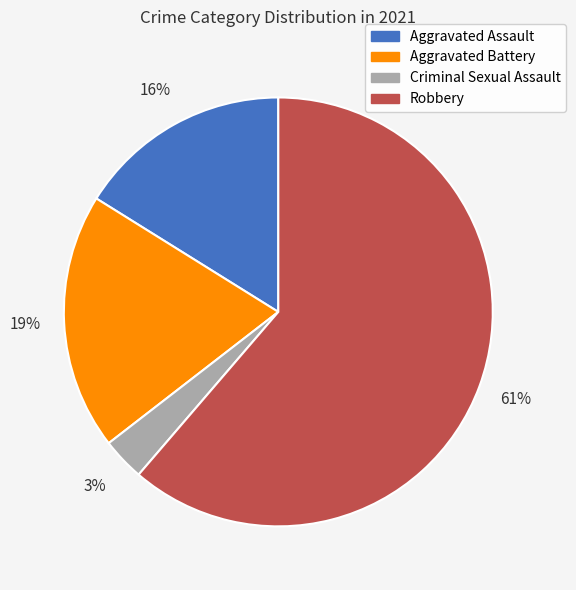

Which has a higher value, Criminal Sexual Assault or Robbery?

Robbery